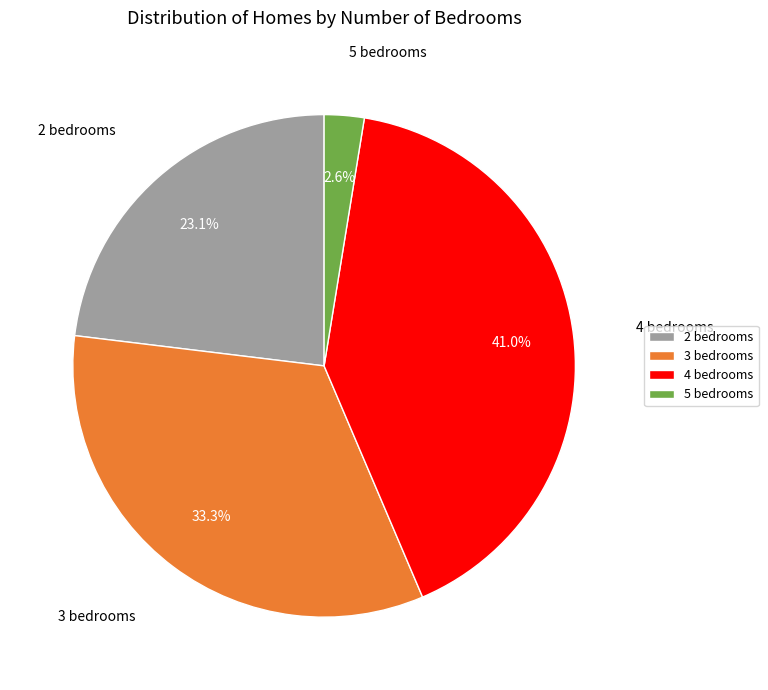

Is the sum of 3 bedrooms and 5 bedrooms greater than half?

No